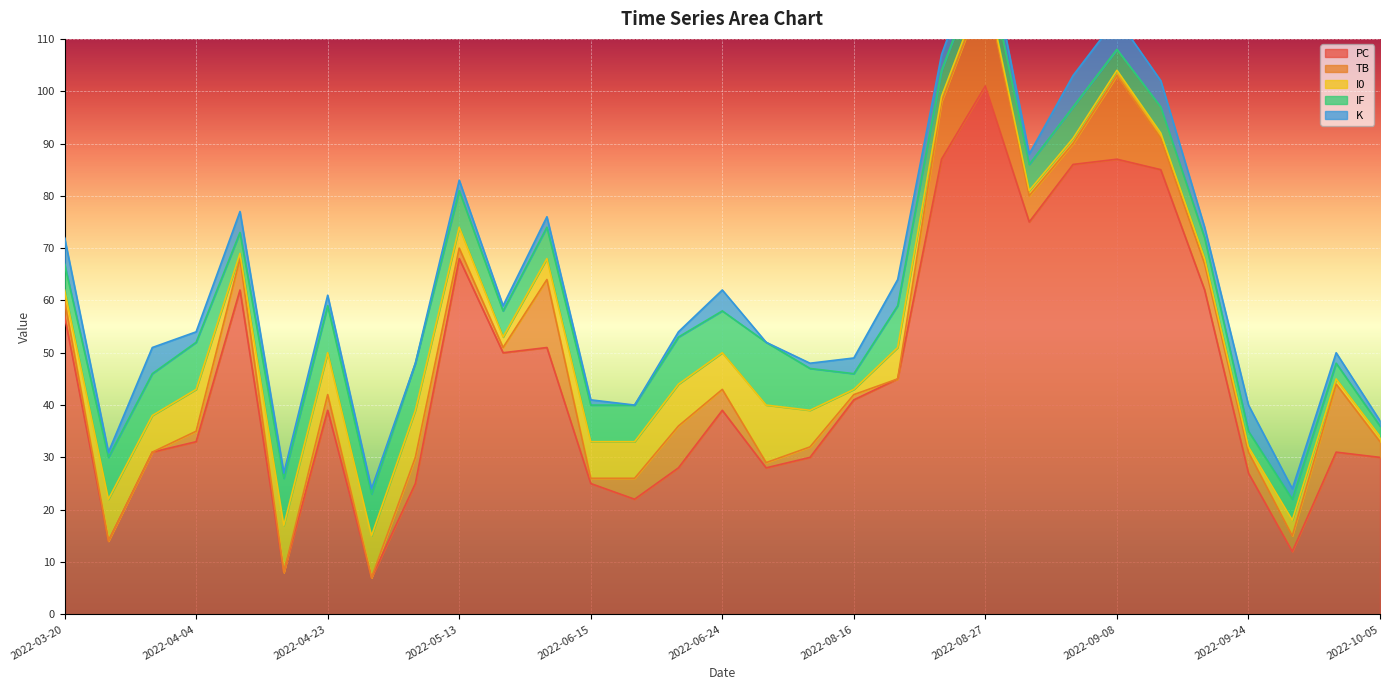

What is the label of the 31st point from the right?

2022-03-20